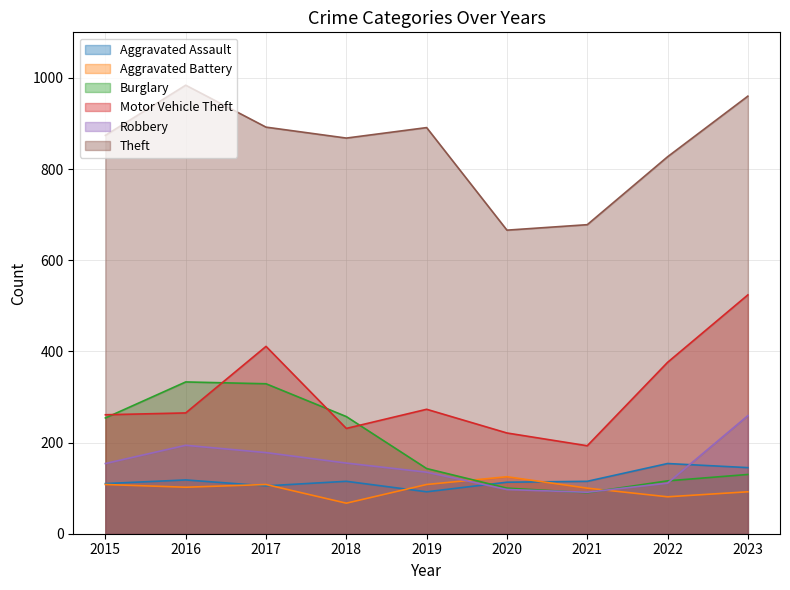

Is the value of Robbery at 2023 greater than the value of Burglary at 2020?

Yes